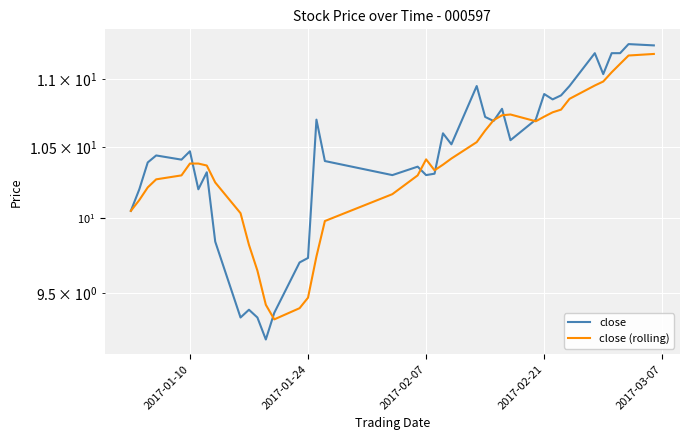

What are all the series names shown in the legend?

close, close (rolling)